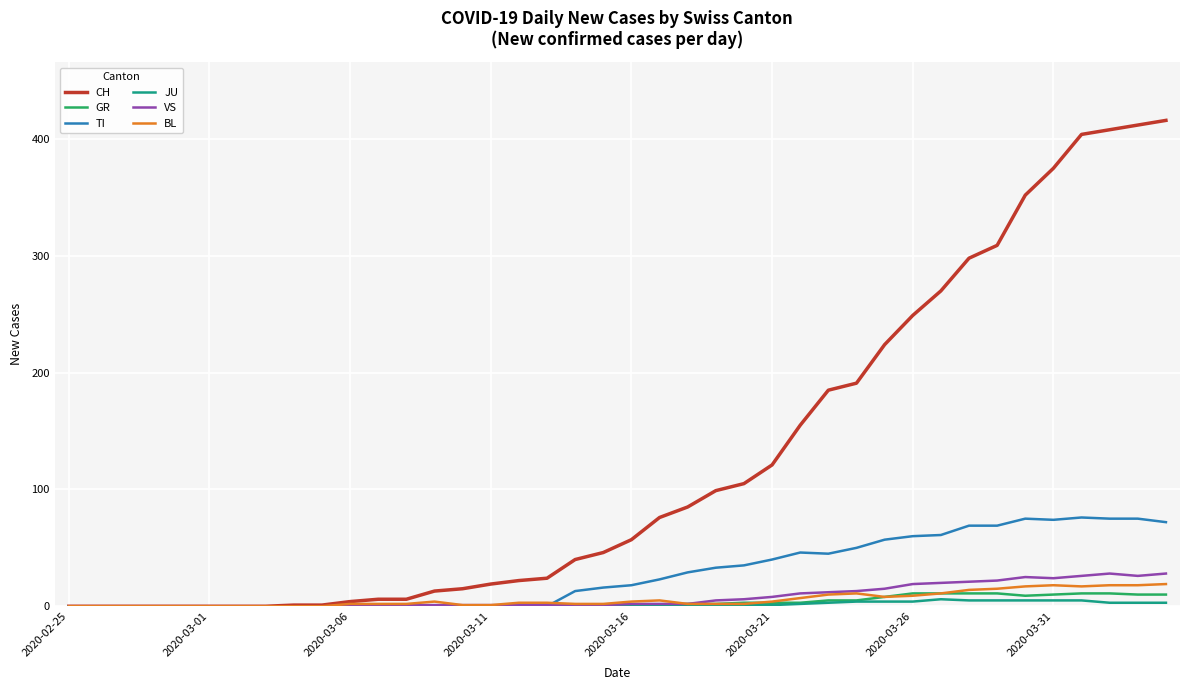

Which series has the largest range (max minus min)?

CH